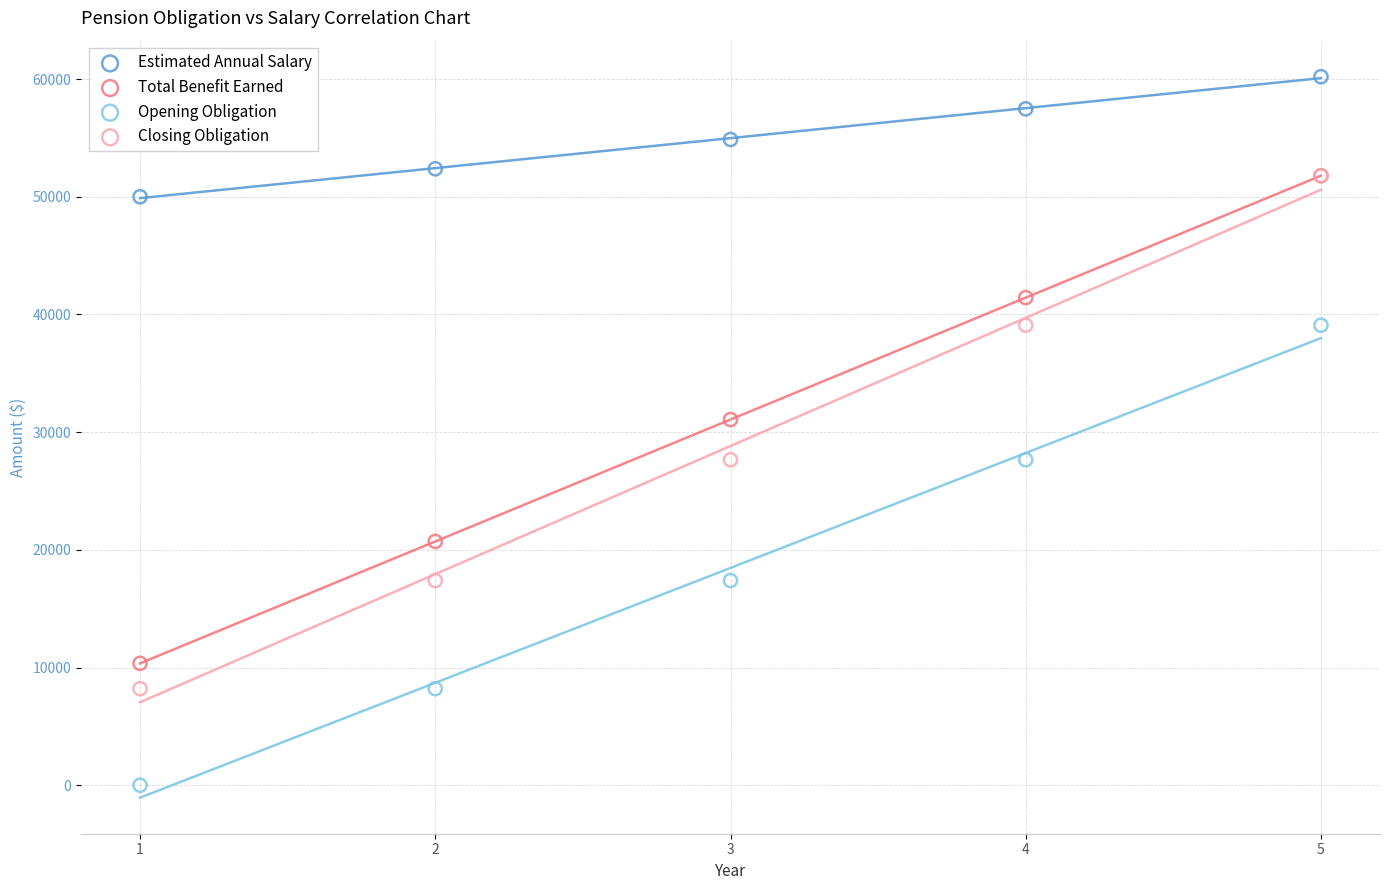

Across all series, what Y value is closest to 30099?

31071.3